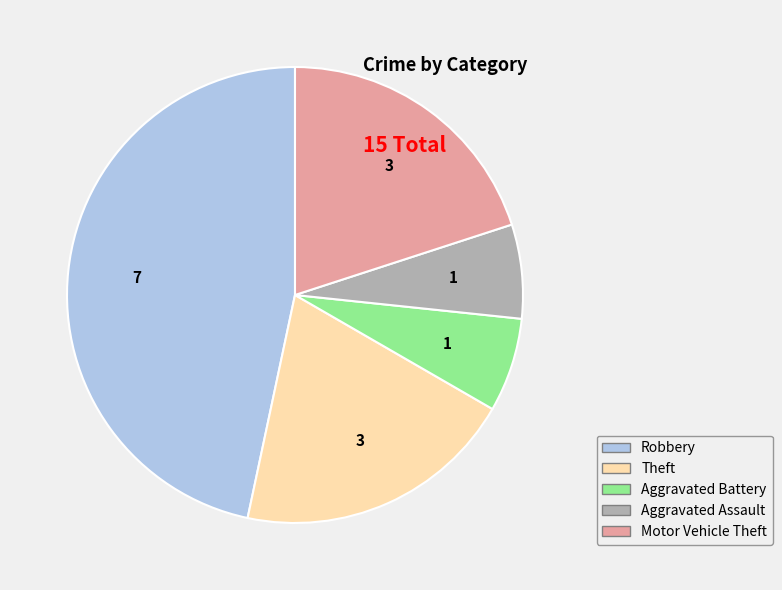

Is the sum of Aggravated Battery and Theft greater than half?

No